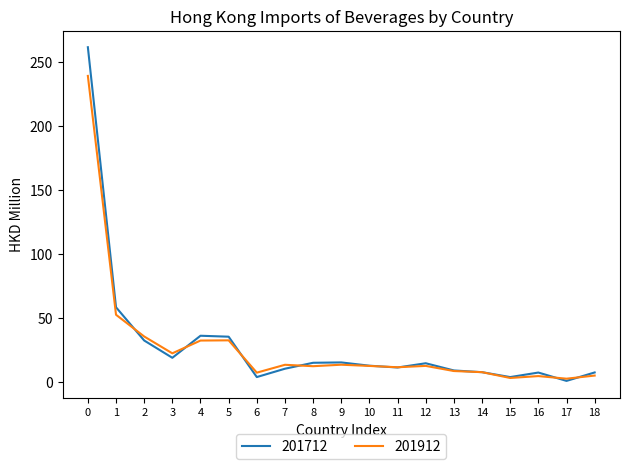

Between which two adjacent categories do 201912 and 201712 first intersect?

1 and 2